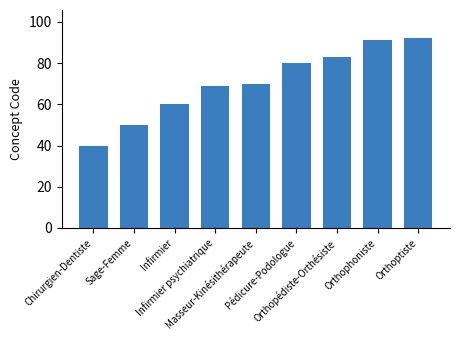

What is the ratio of the value at Pédicure-Podologue to the value at Infirmier psychiatrique?

1.2